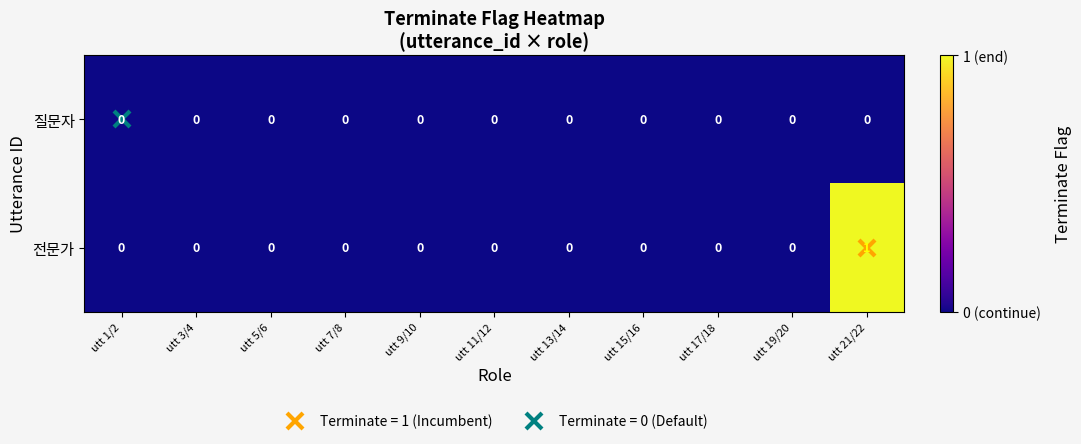

What is the maximum value shown in the chart?

1